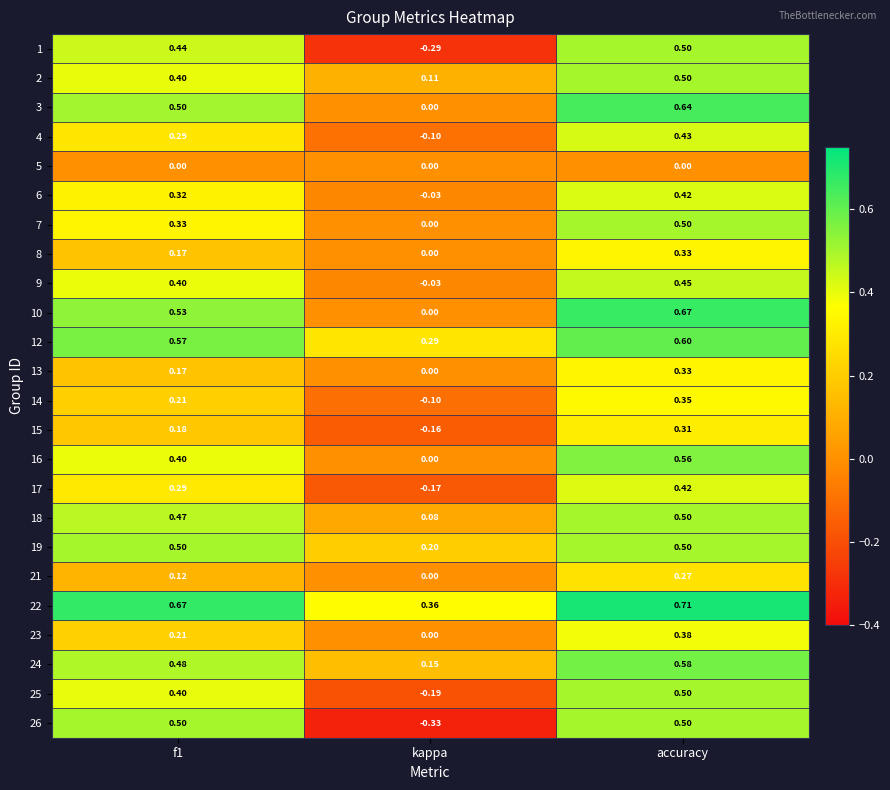

Which category has the lowest value across all series?

kappa